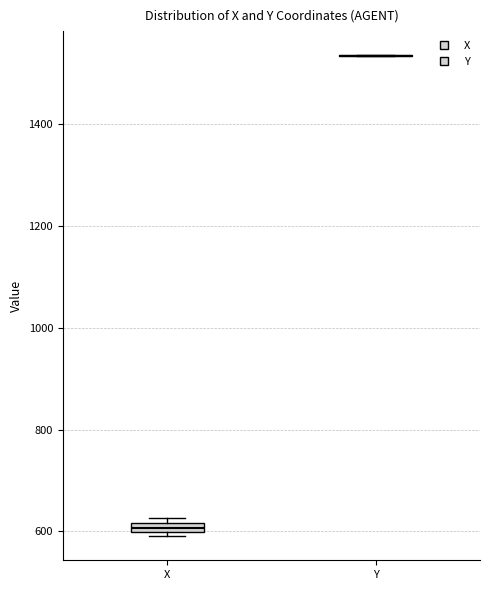

Where is the upper edge of the box for X on the y-axis? The values are not printed on the chart, so give them approximately, as read against the axis.

620